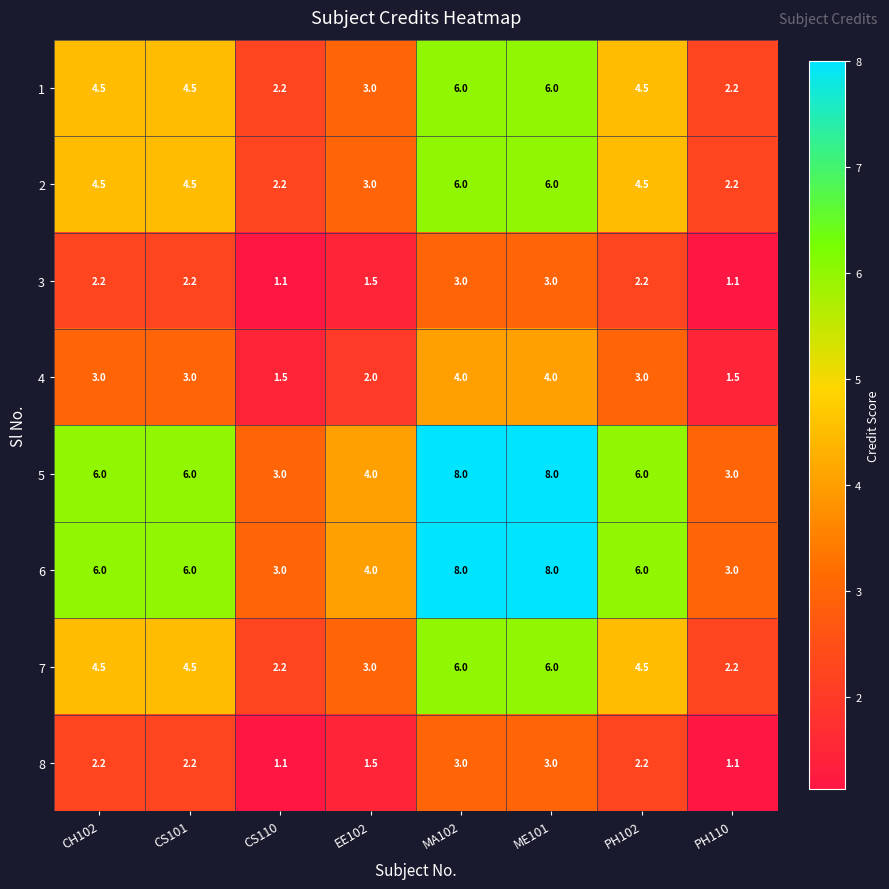

What is the average value of the 2 series?

4.1